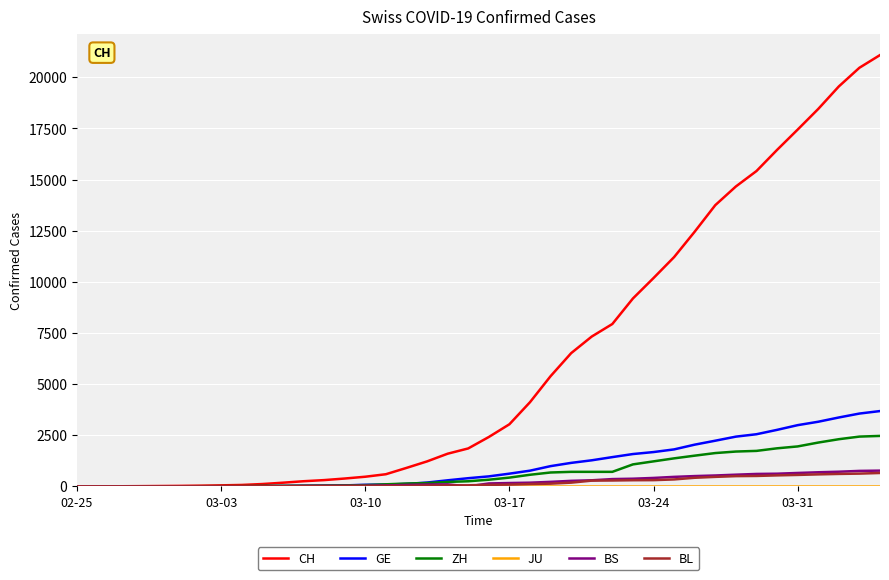

What is the greatest value displayed?

21085